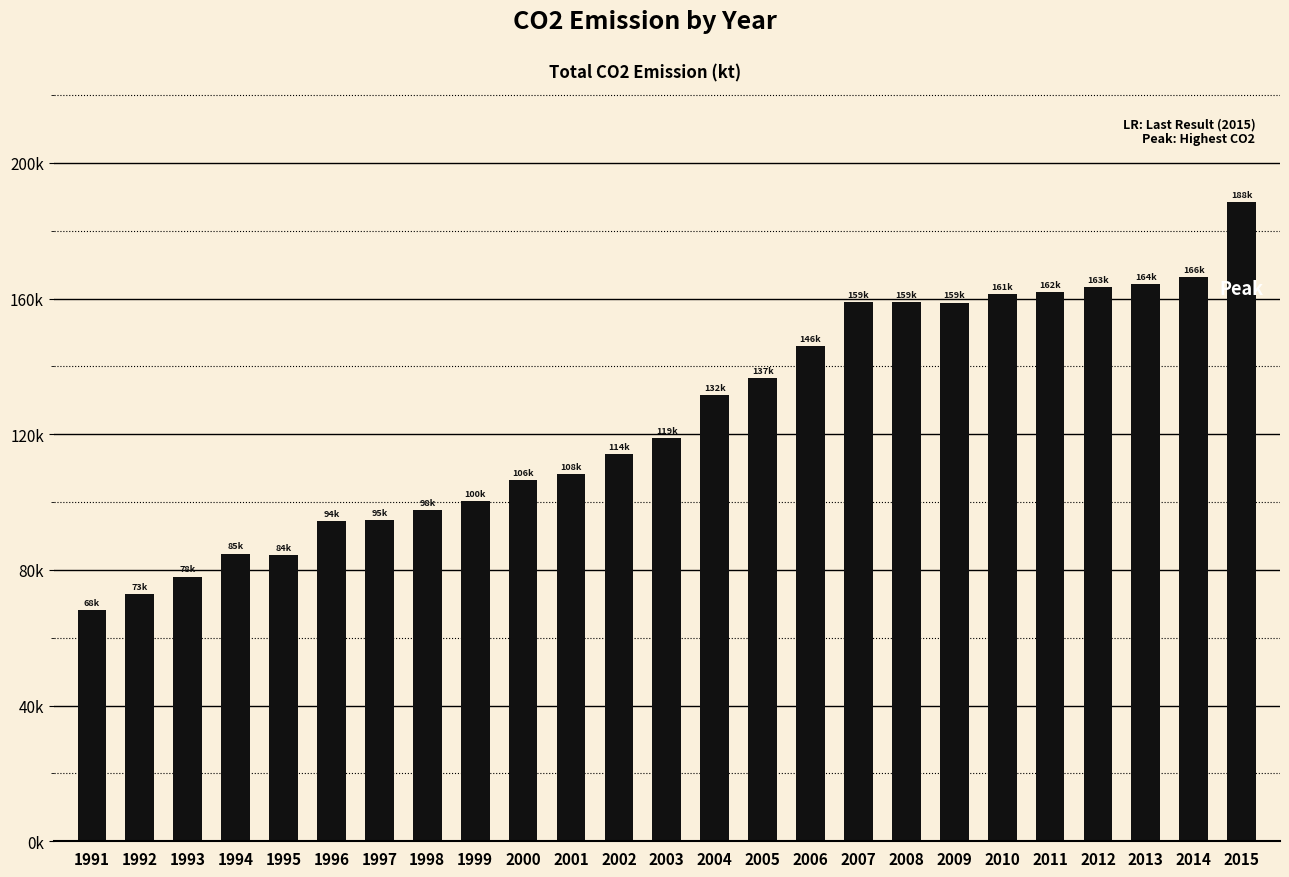

Are the bars horizontal?

No